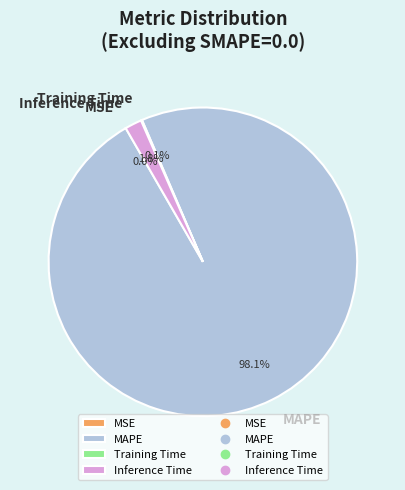

What is the majority slice?

MAPE